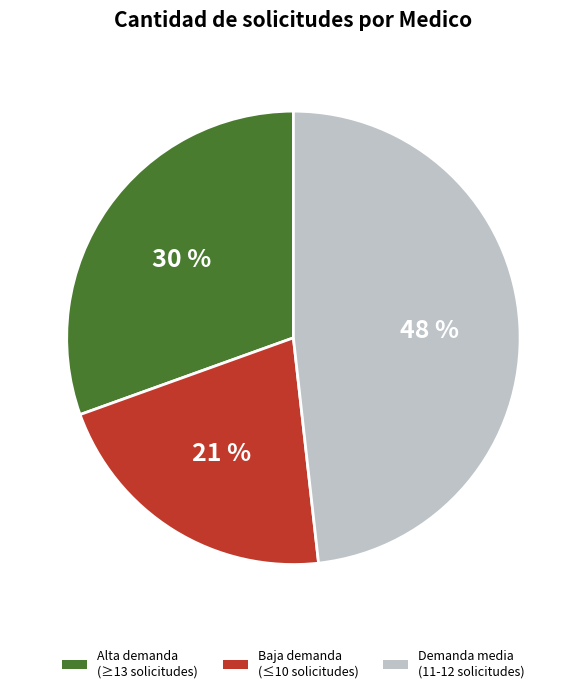

True or false: Alta demanda (≥13 solicitudes) accounts for 43% of the total.

False